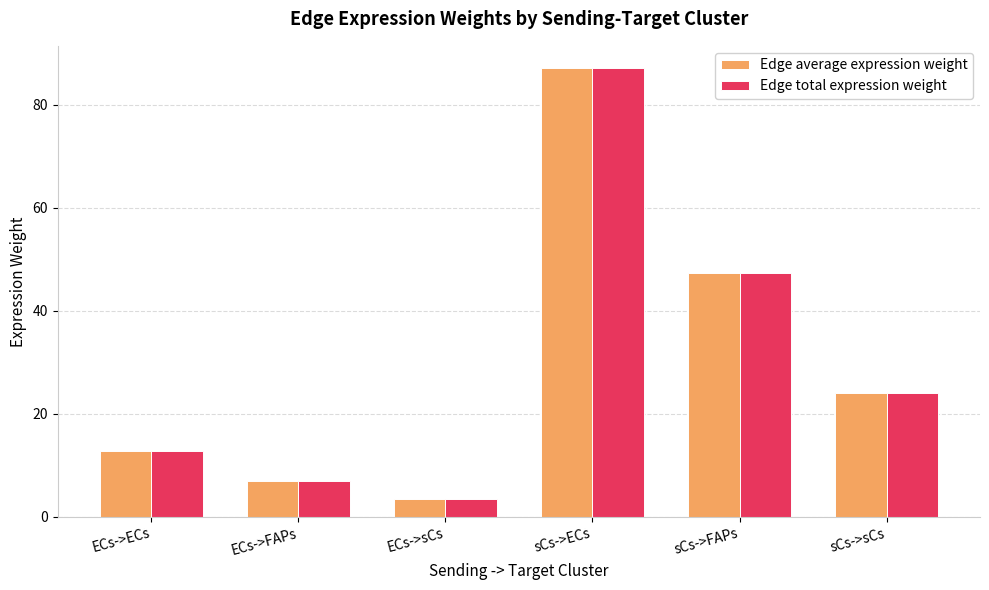

What is the sum of the Edge total expression weight values at ECs->ECs and ECs->sCs?

16.3